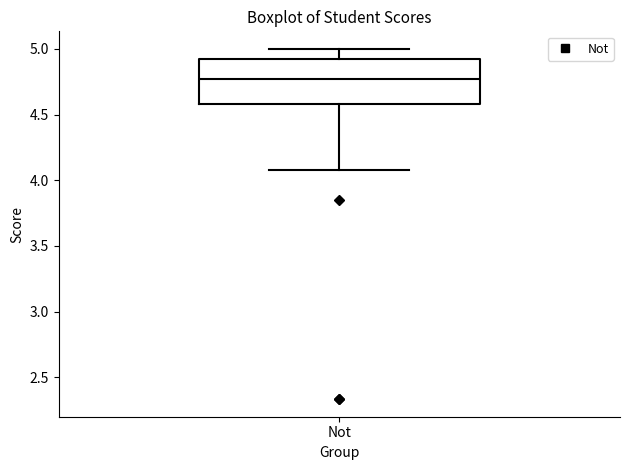

Where does the lower whisker of the box for Not end on the y-axis? The values are not printed on the chart, so give them approximately, as read against the axis.

4.10